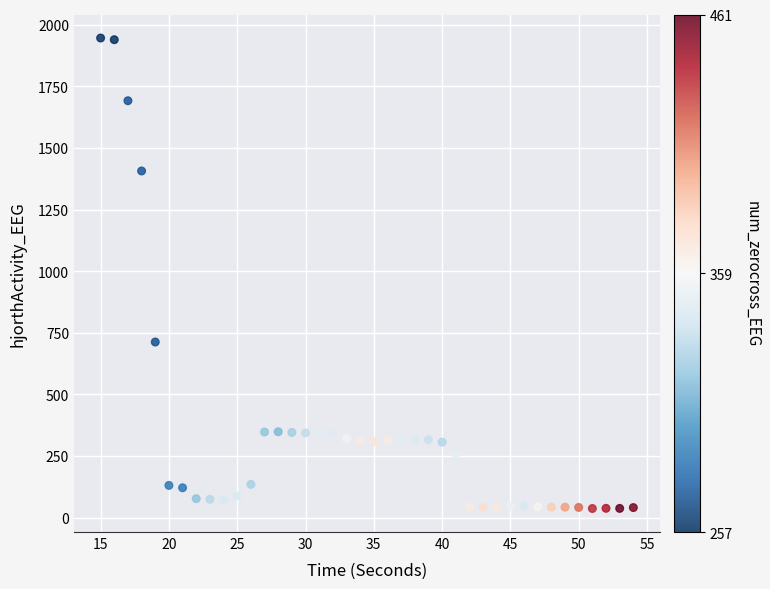

What Y value in the scatter plot is closest to 991?

712.4